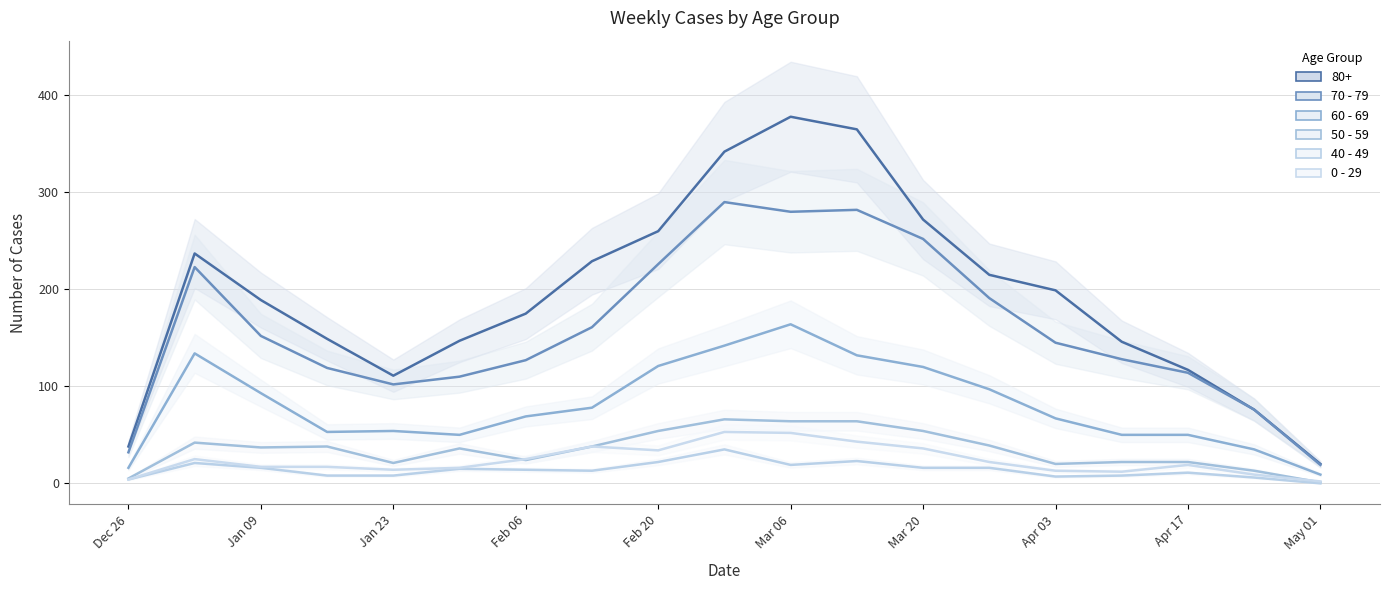

True or false: 80+ and 60 - 69 intersect in this chart.

False